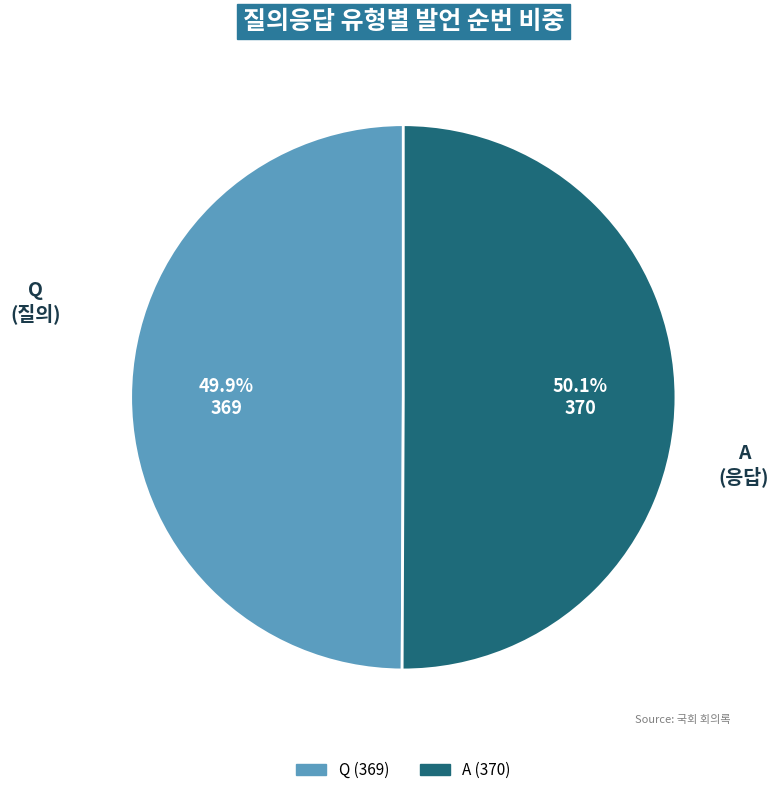

What percentage do Q and A together represent?

100.0%